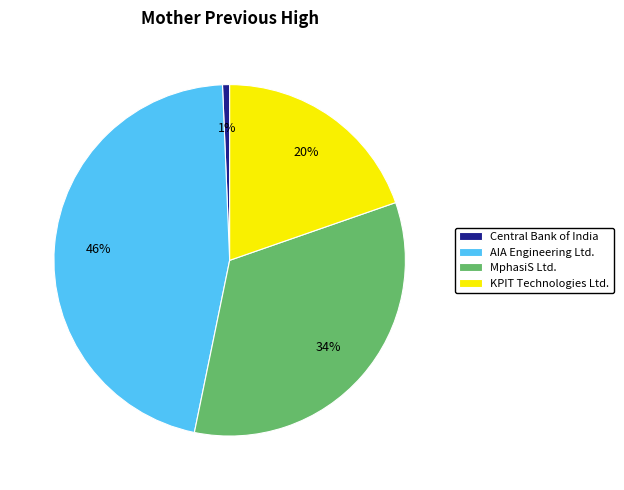

Approximately how many times larger is the value at AIA Engineering Ltd. compared to MphasiS Ltd.?

1.4